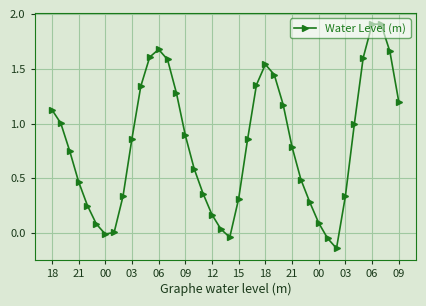

How many points are lower than both their immediate neighbors (excluding endpoints)?

3